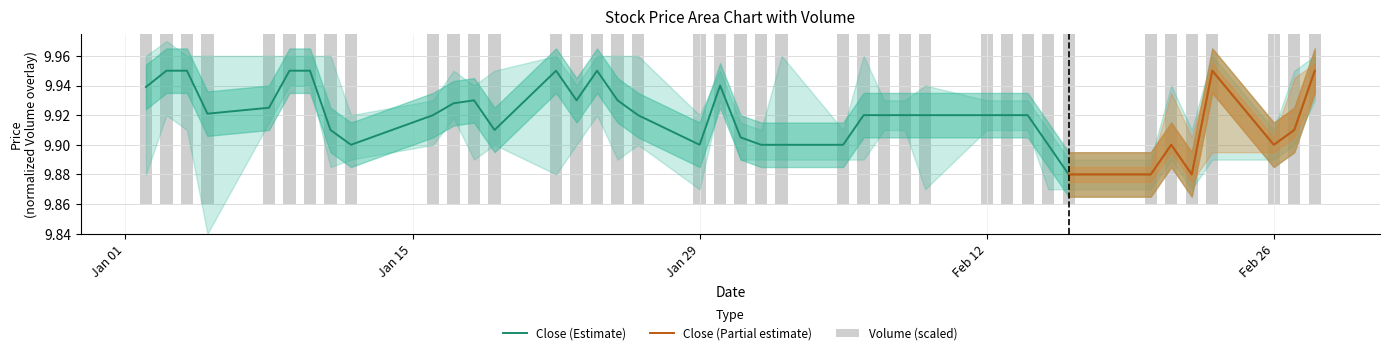

Which series has the largest total across all categories?

Close